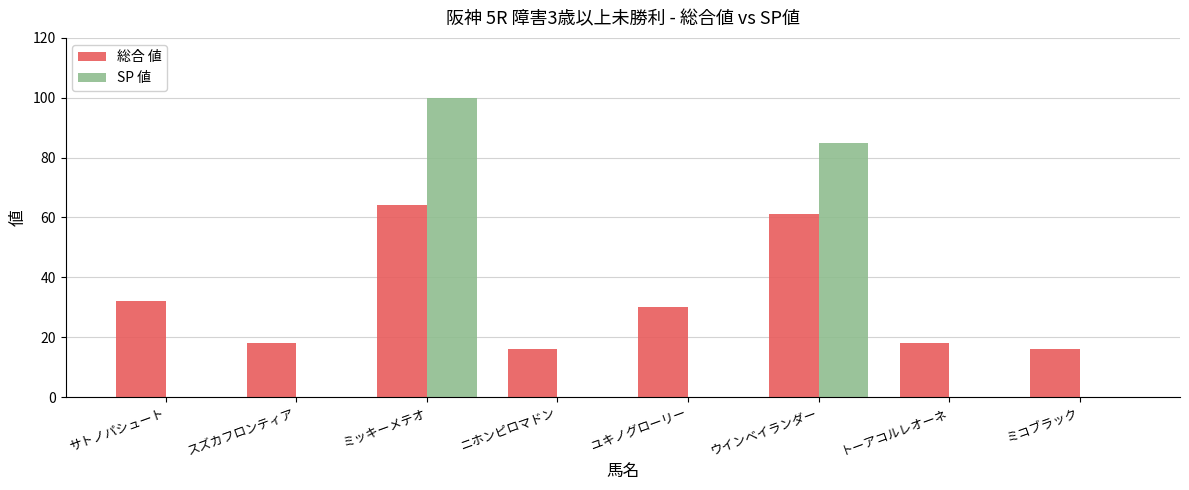

True or false: SP 値 has a value of 85 at ウインベイランダー.

True